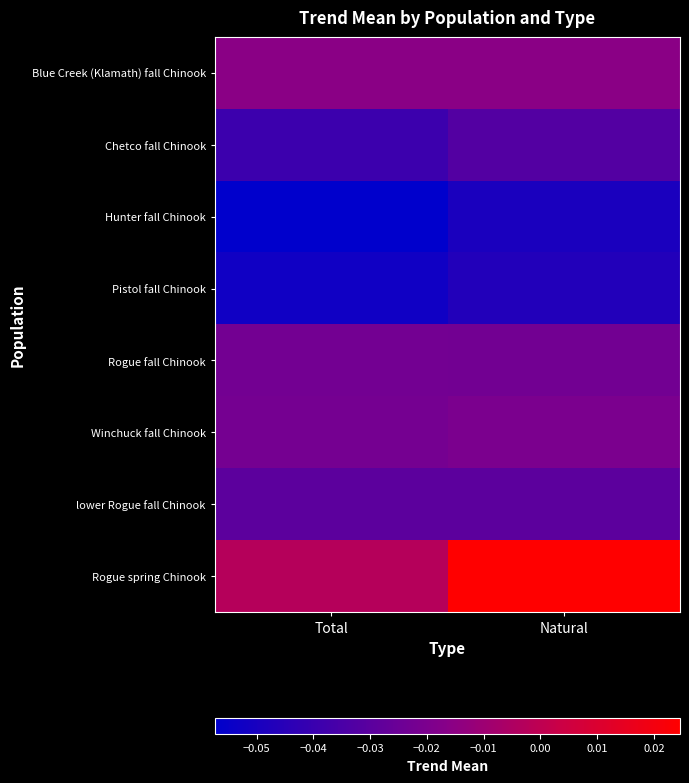

At which category does the chart reach its peak across all series?

Natural